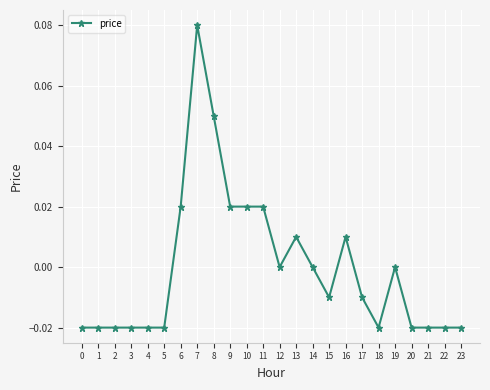

How many lines are shown in the chart?

1